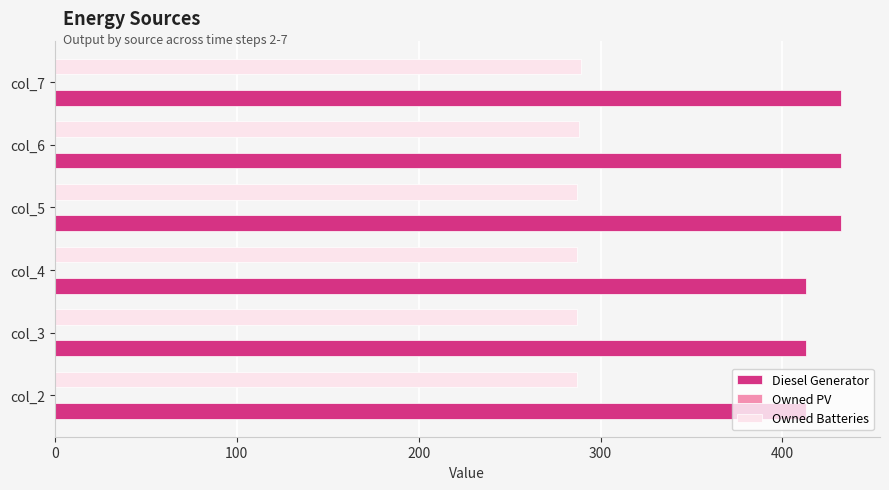

What is the difference between the maximum and minimum values in the Diesel Generator series?

19.0